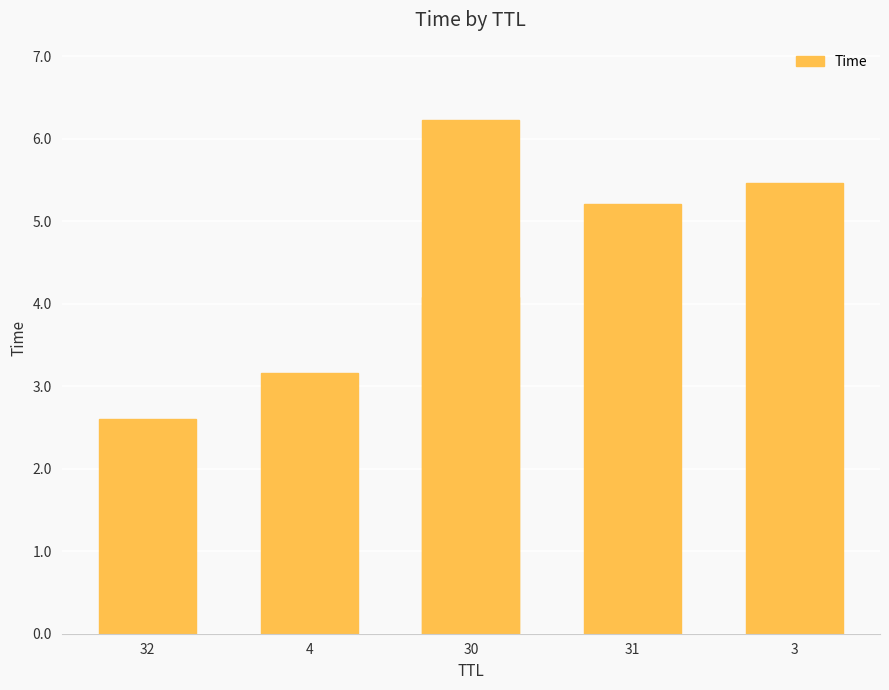

Read the value at 4.

3.2